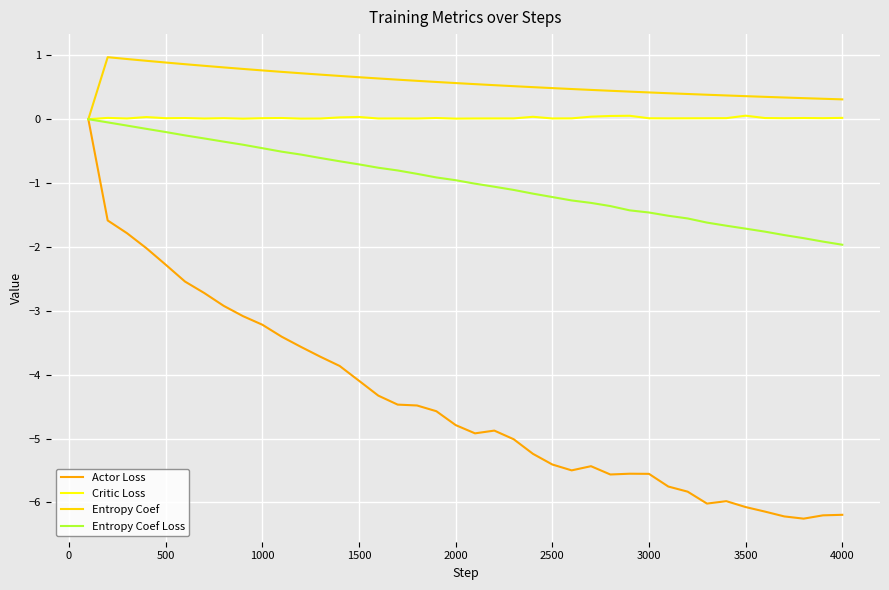

How many categories are shown in the chart?

40